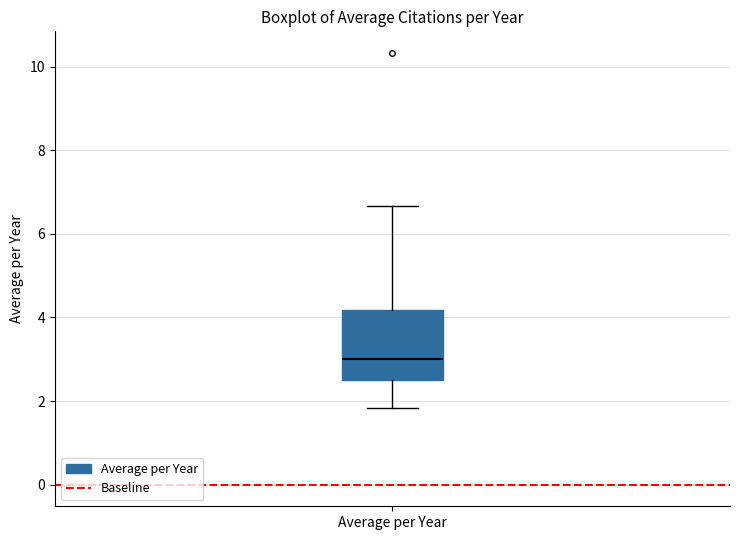

Transcribe this box plot: give where the median line is, the range the box spans, and where the two whiskers end, as read against the y-axis. The values are not printed on the chart, so give them approximately, as read against the axis.

median 3.0, box 2.6 to 4.2, whiskers 1.8 to 6.6